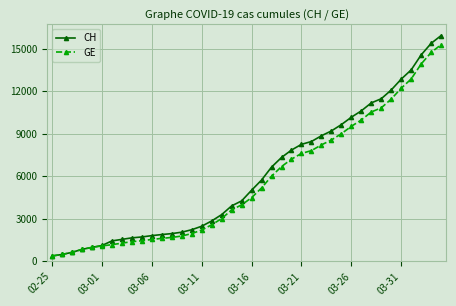

What is the average value of the GE series?

5641